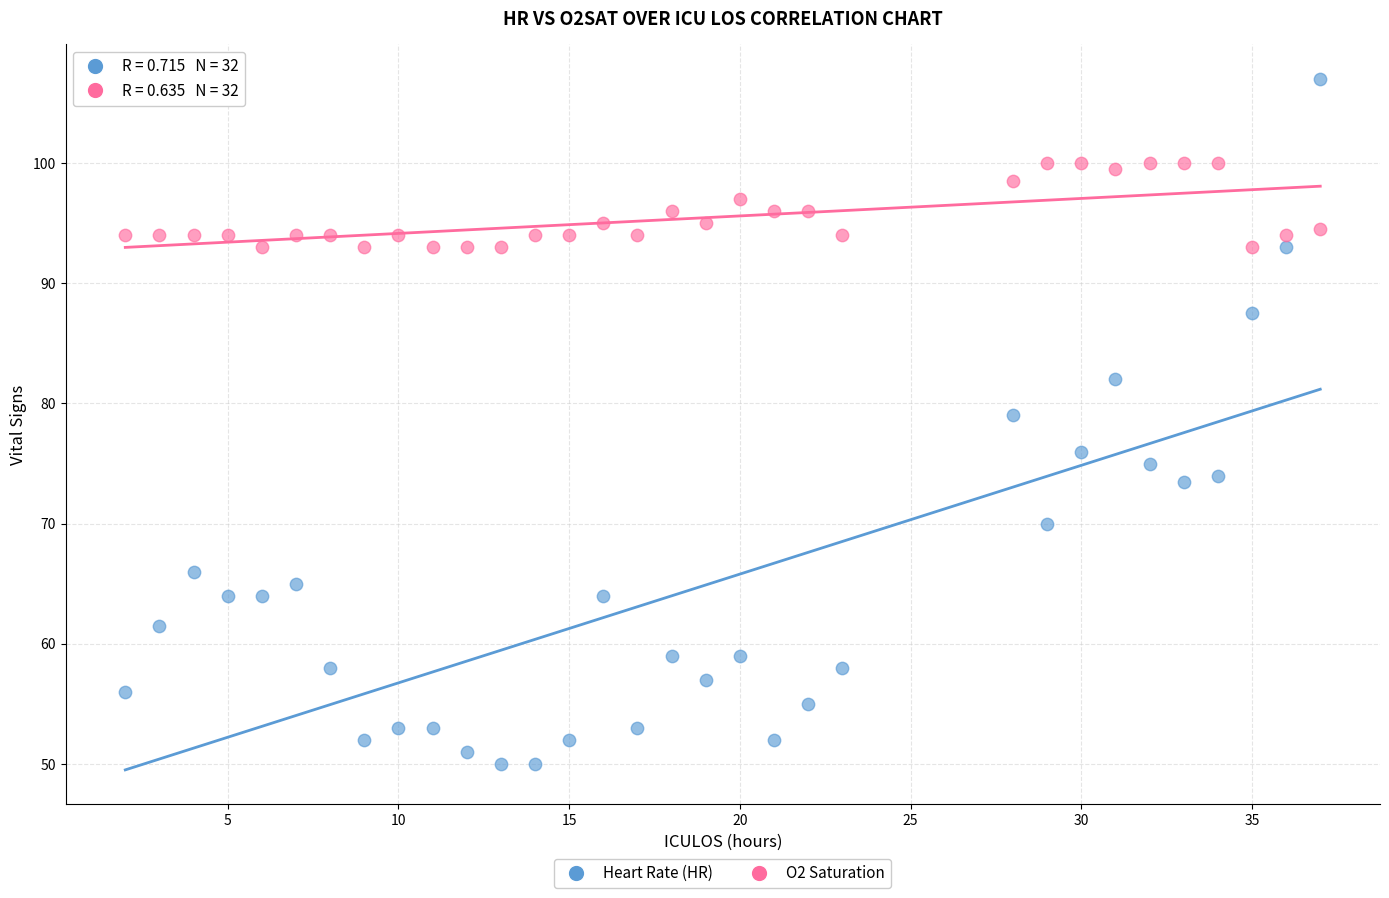

Which series contains the lowest Y value?

Heart Rate (HR)